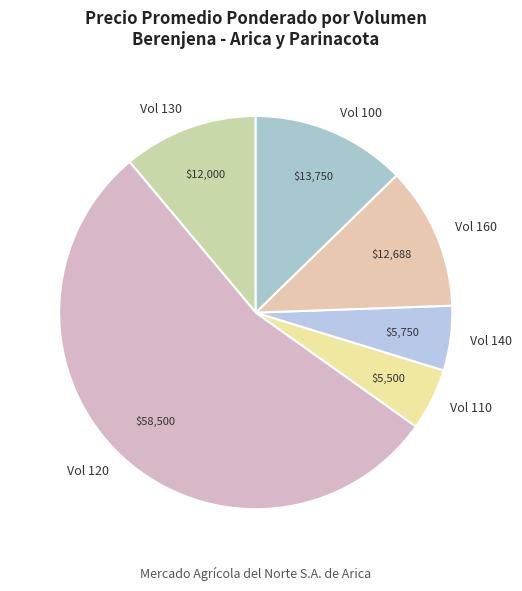

Is it true that Vol 120 is 66% of the pie?

False